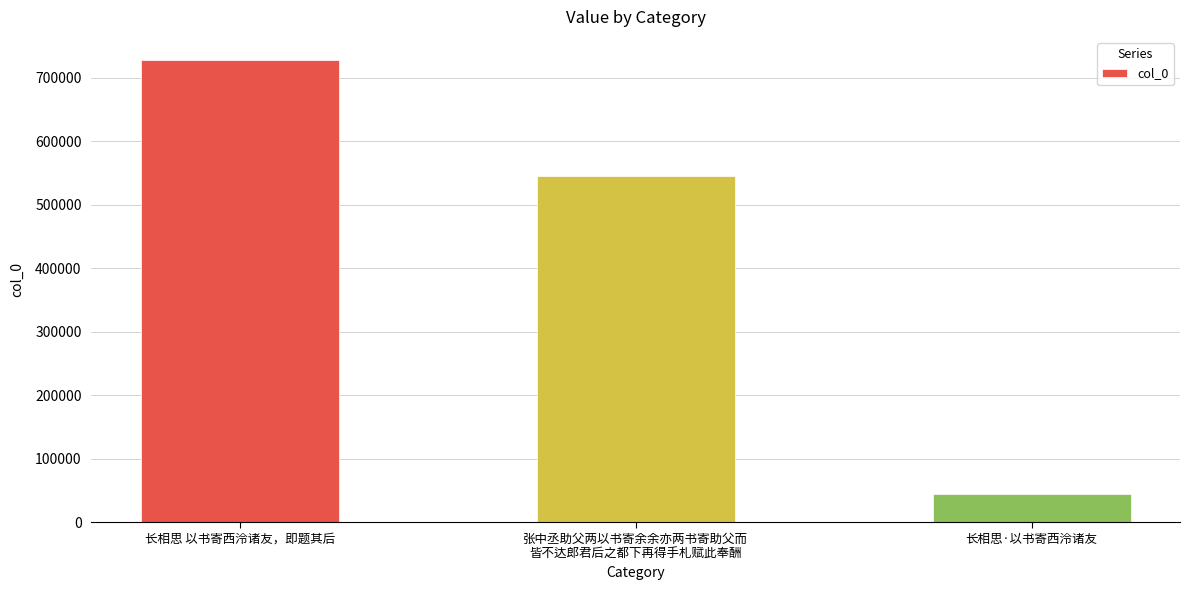

How many values are between 43839 and 728162?

3